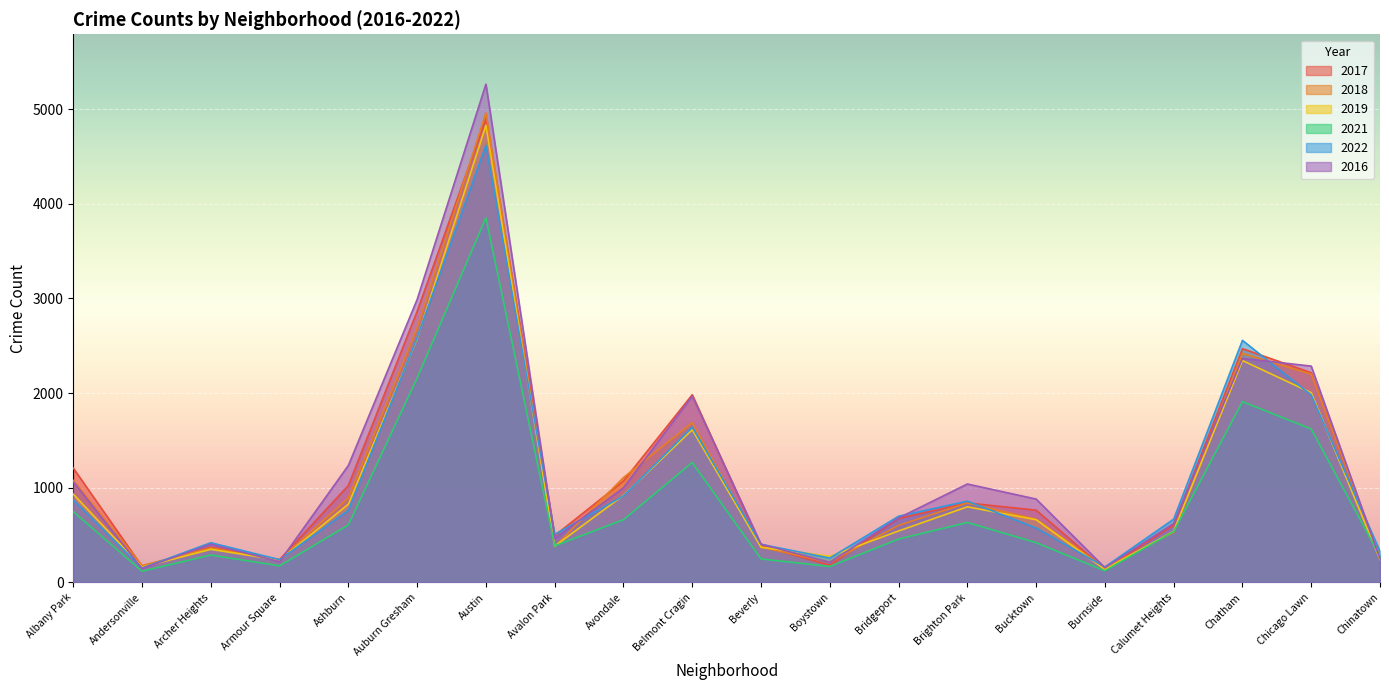

Where is the first local maximum for 2018?

Archer Heights